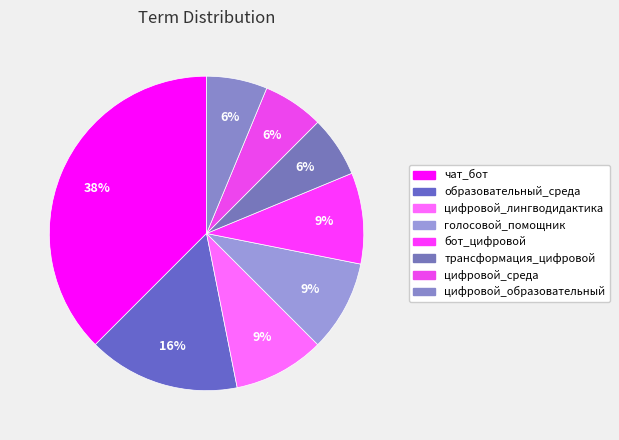

What percentage is the голосовой_помощник slice, to the nearest percent?

9%